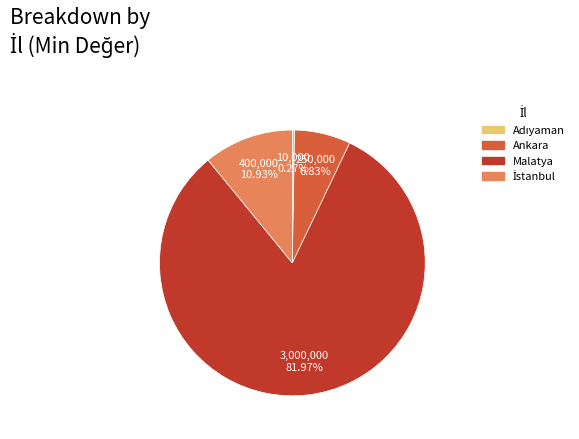

Is the sum of Malatya and Ankara greater than half?

Yes